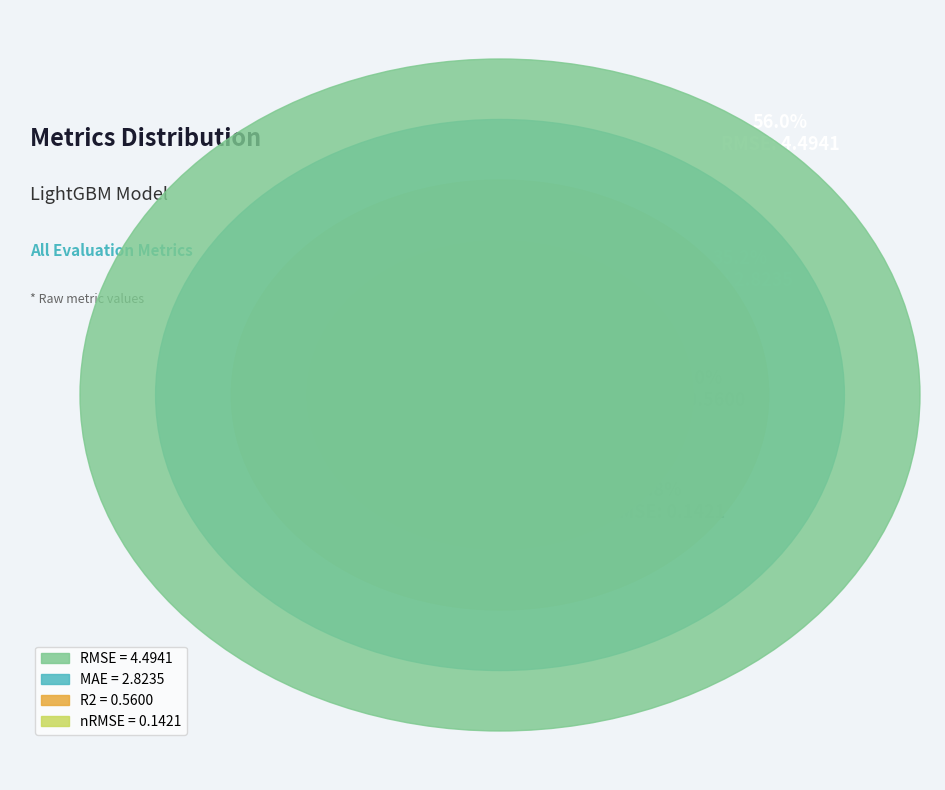

Rank the categories by value from highest to lowest.

RMSE, MAE, R2, nRMSE